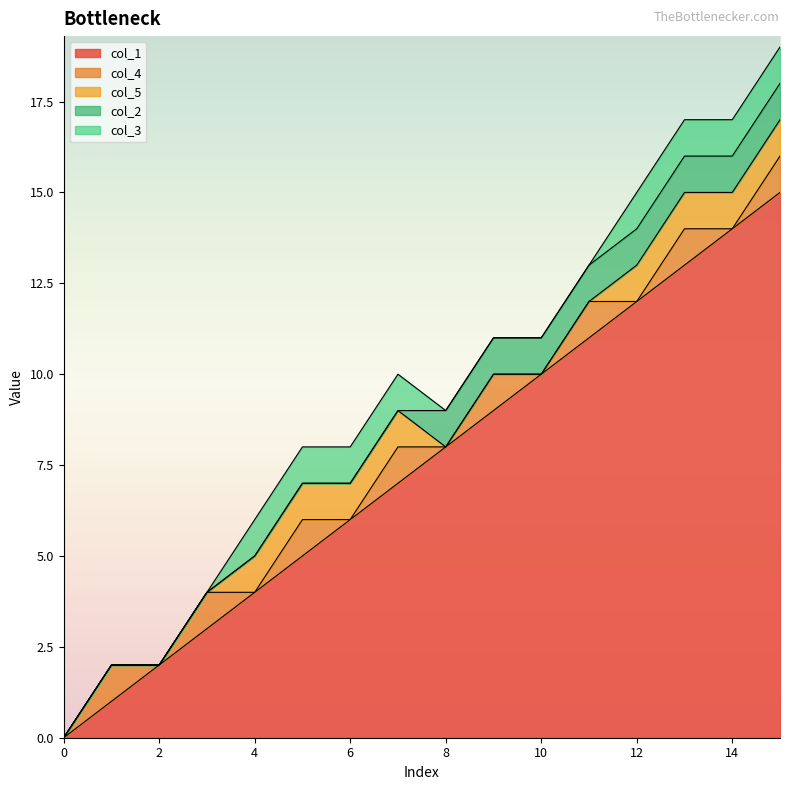

Reading right to left, extract all data points from this chart.

col_1: 15=15	14=14	13=13	12=12	11=11	10=10	9=9	8=8	7=7	6=6	5=5	4=4	3=3	2=2	1=1	0=0
col_4: 15=1	14=0	13=1	12=0	11=1	10=0	9=1	8=0	7=1	6=0	5=1	4=0	3=1	2=0	1=1	0=0
col_5: 15=1	14=1	13=1	12=1	11=0	10=0	9=0	8=0	7=1	6=1	5=1	4=1	3=0	2=0	1=0	0=0
col_2: 15=1	14=1	13=1	12=1	11=1	10=1	9=1	8=1	7=0	6=0	5=0	4=0	3=0	2=0	1=0	0=0
col_3: 15=1	14=1	13=1	12=1	11=0	10=0	9=0	8=0	7=1	6=1	5=1	4=1	3=0	2=0	1=0	0=0